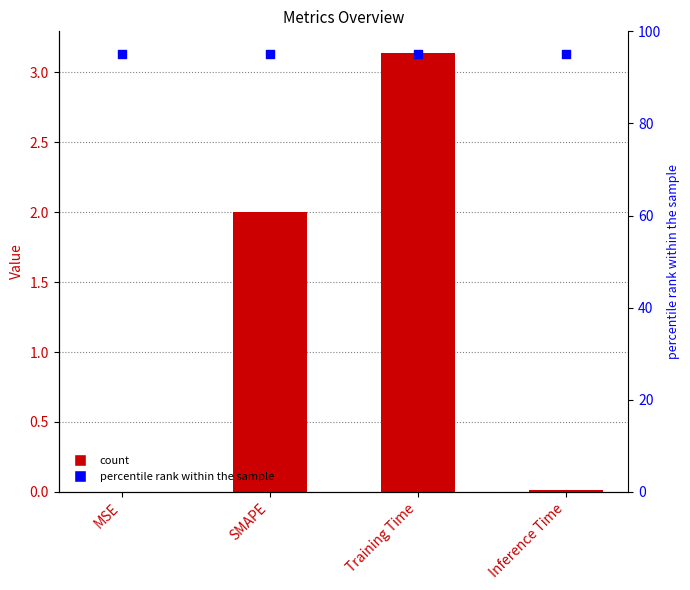

At how many categories does at least one series exceed 54?

4